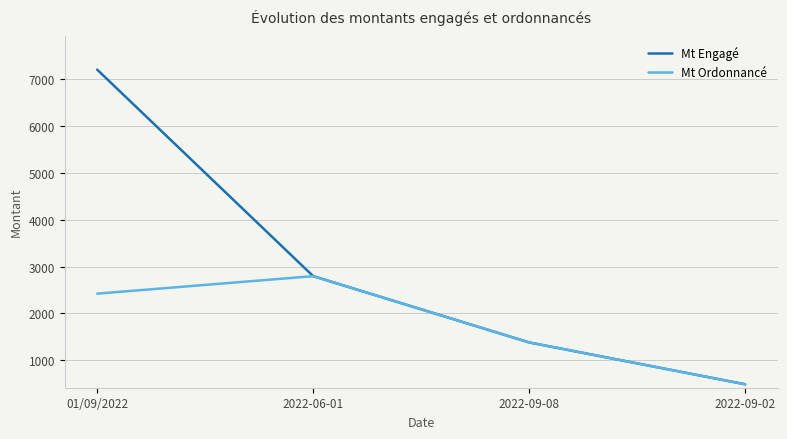

The Mt Engagé series shows 1900.4 at 2022-09-08. True or false?

False